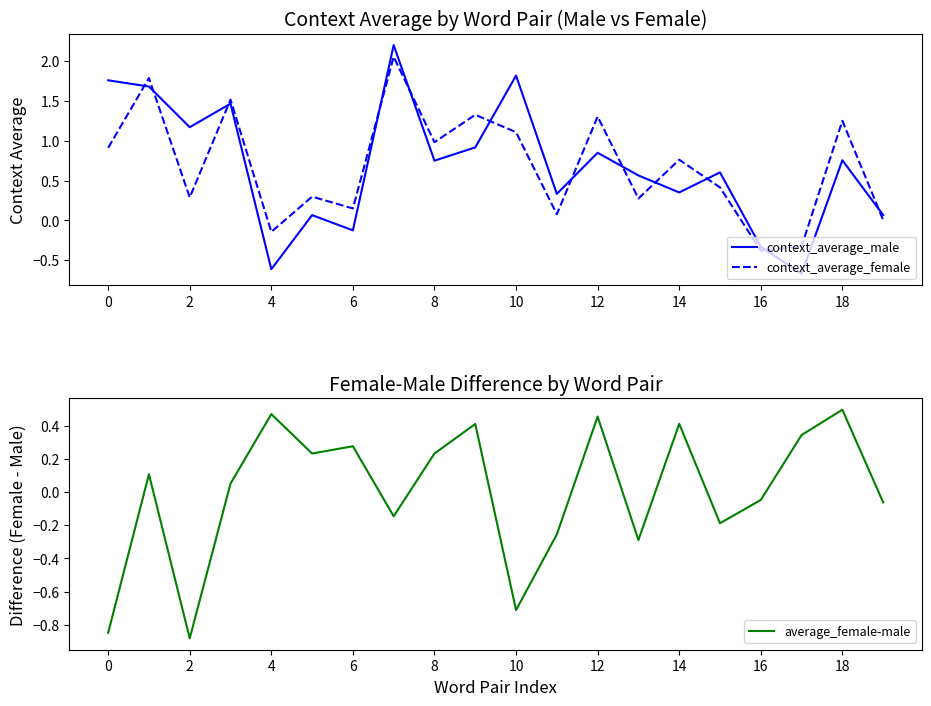

What is the difference between the maximum and minimum values in the context_average_male series?

2.9